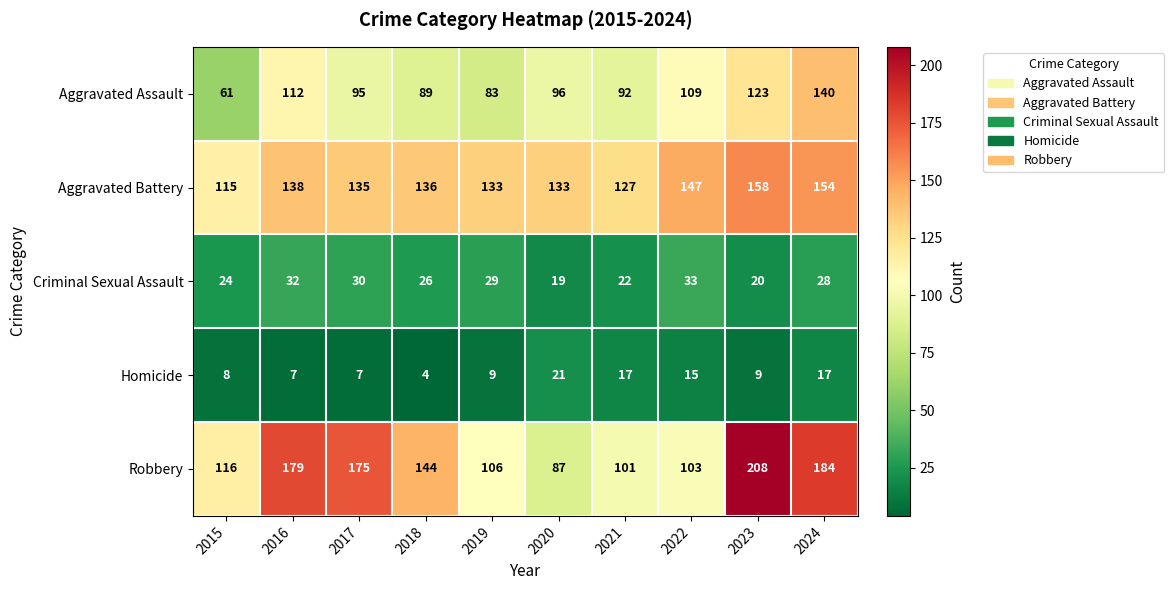

At which label does Robbery first exceed 144?

2016